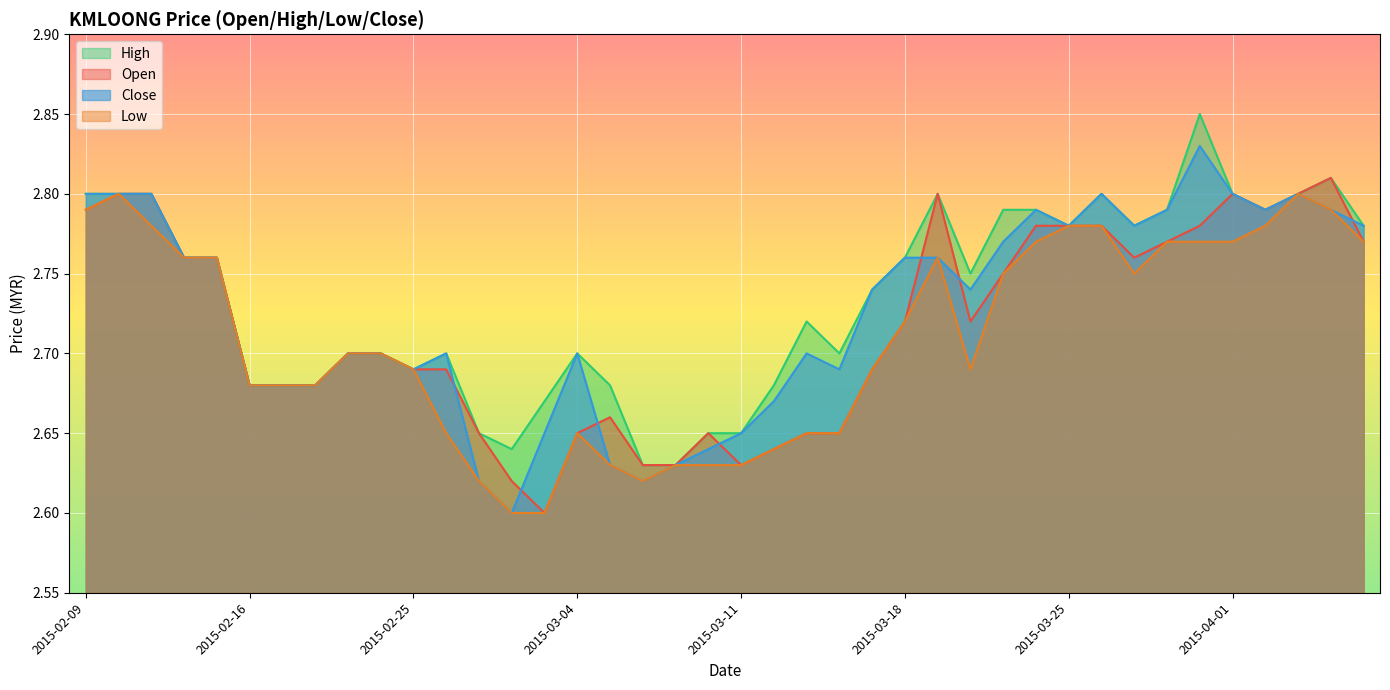

True or false: high has a value of 0.7 at 2015-03-24.

False